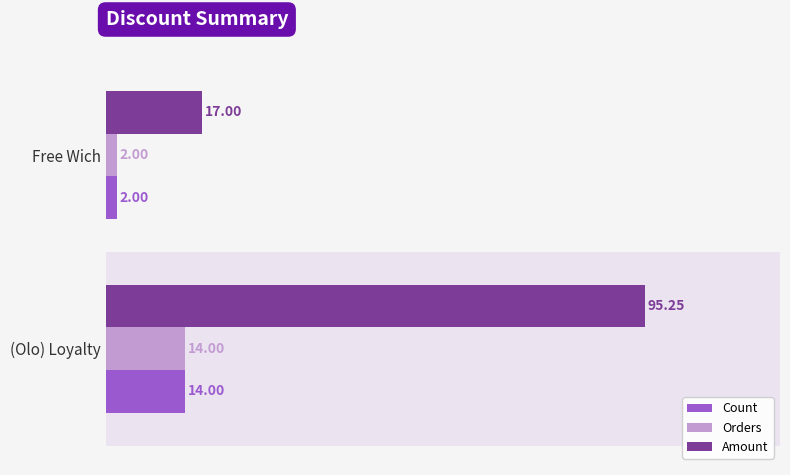

Which series has the largest total across all categories?

Amount